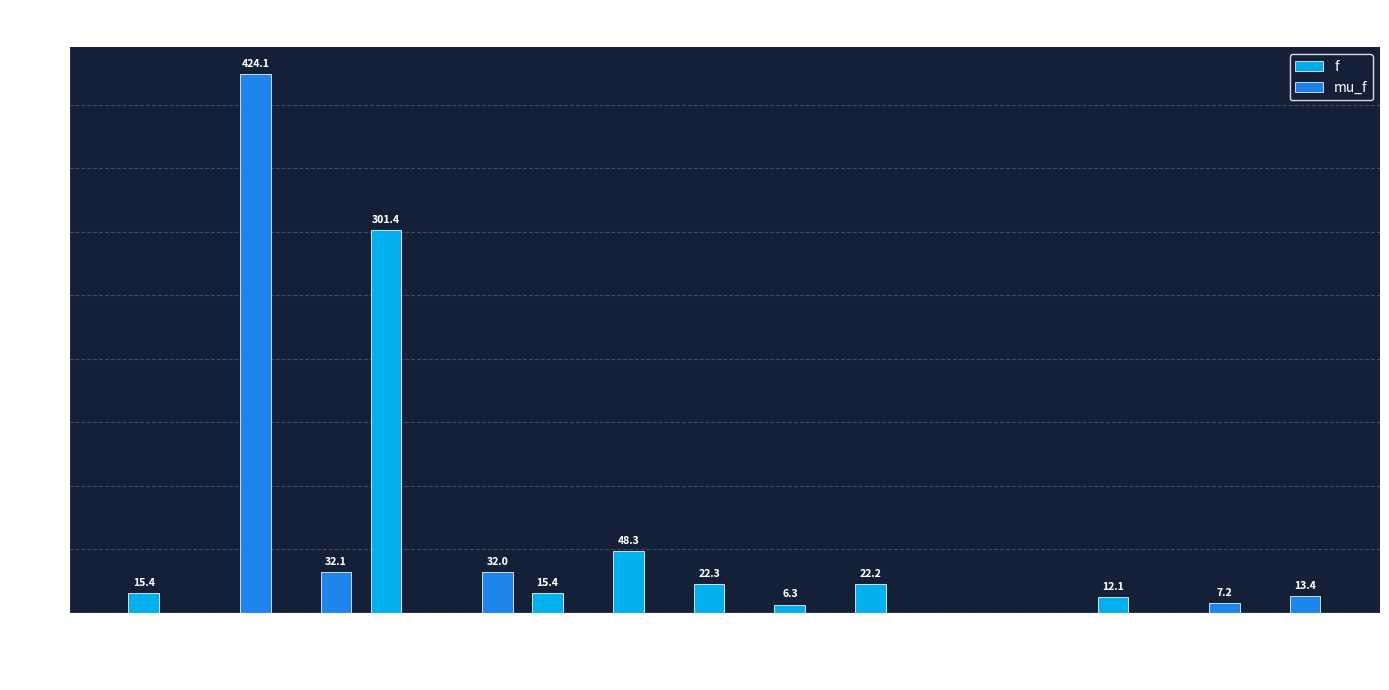

Which series has the largest range (max minus min)?

mu_f